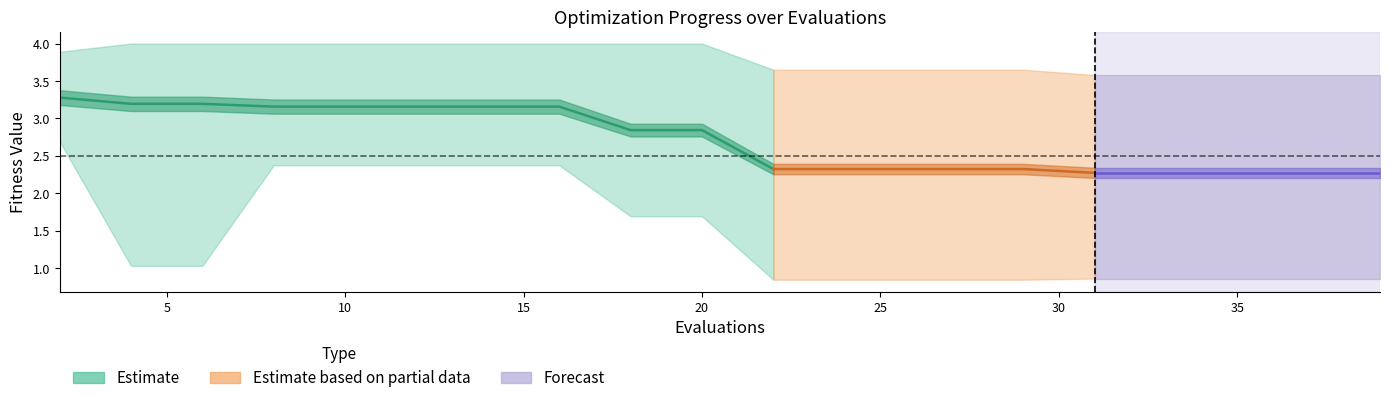

What is the sum of all worst values?

76.0